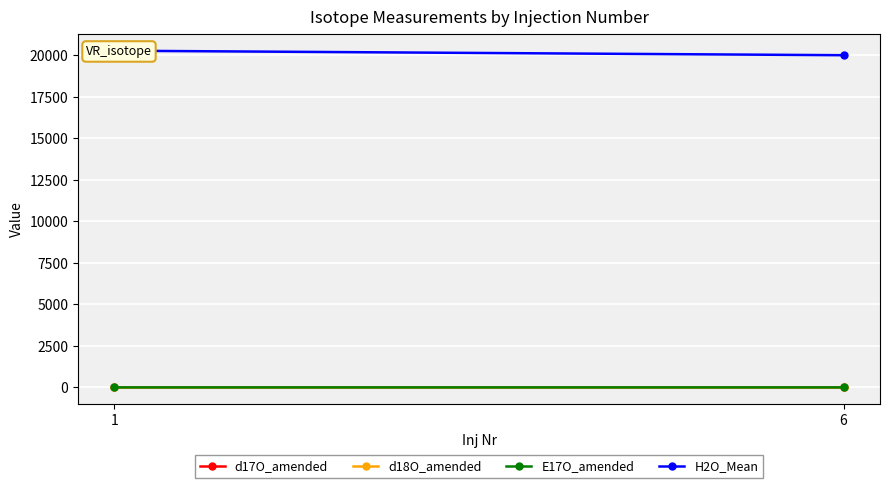

What are all the series names shown in the legend?

d17O_amended, d18O_amended, E17O_amended, H2O_Mean